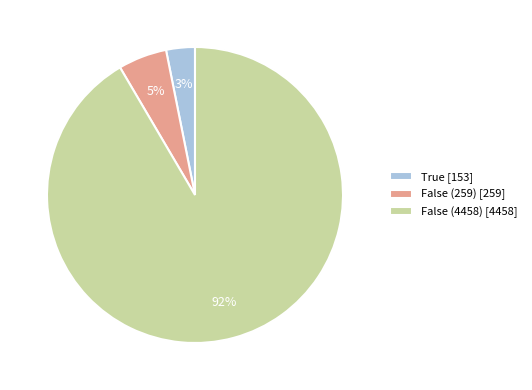

To the nearest percent, what is the combined percentage of False (259) [259] and False (4458) [4458]?

97%